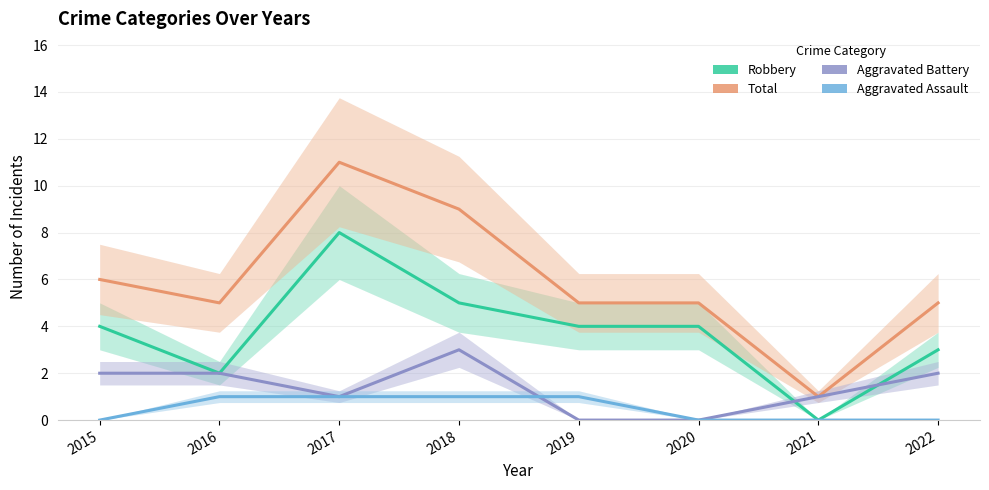

Which series has the largest total across all categories?

Total